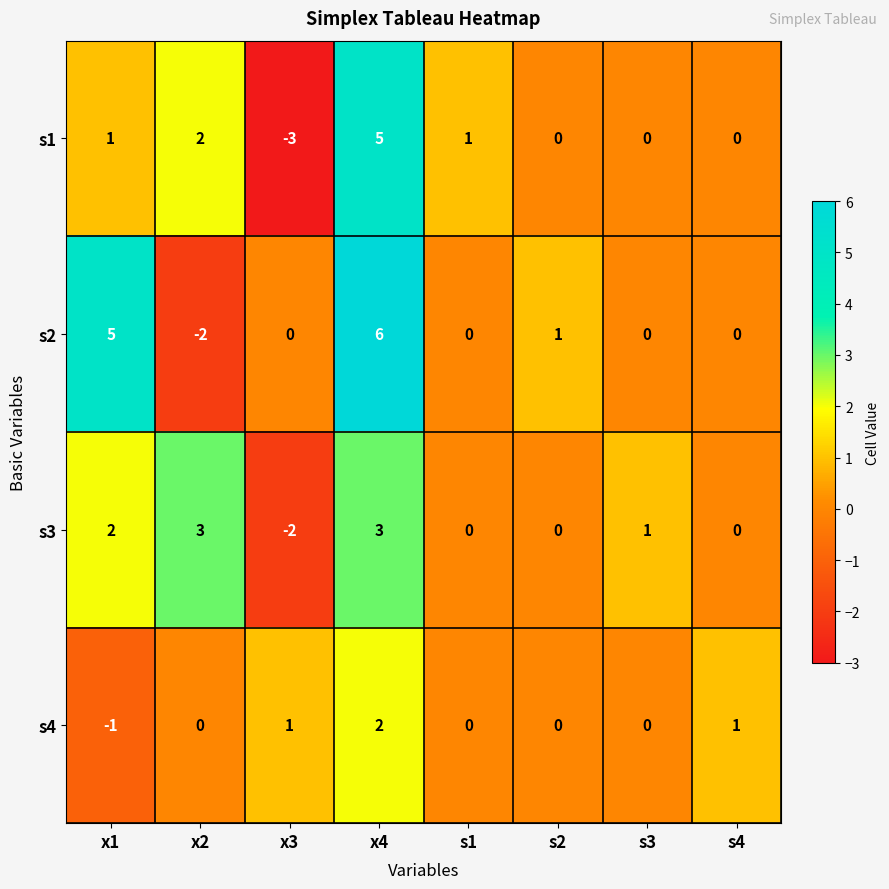

How many categories are shown in the chart?

8